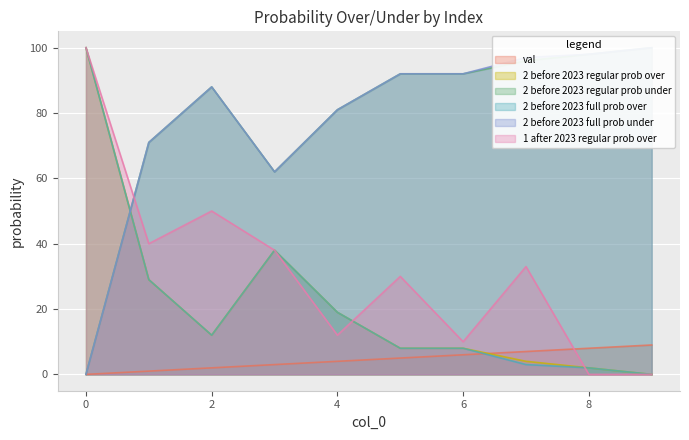

What value does the val series have at 1?

1